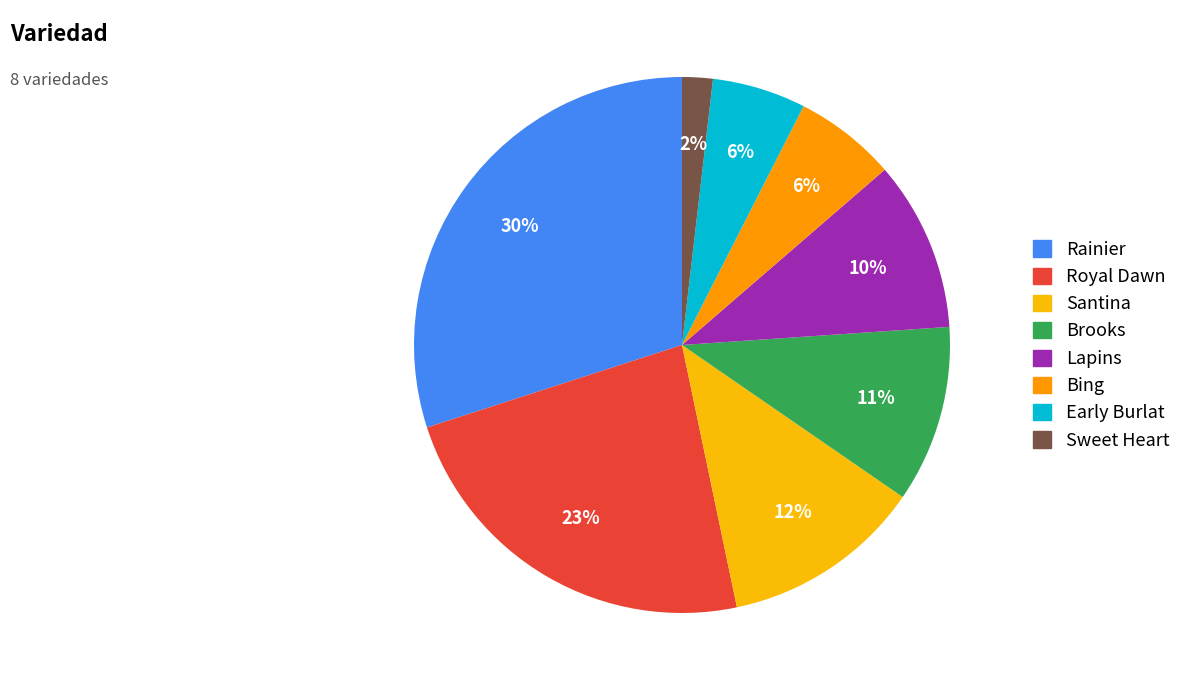

Is there a majority slice in this chart?

No